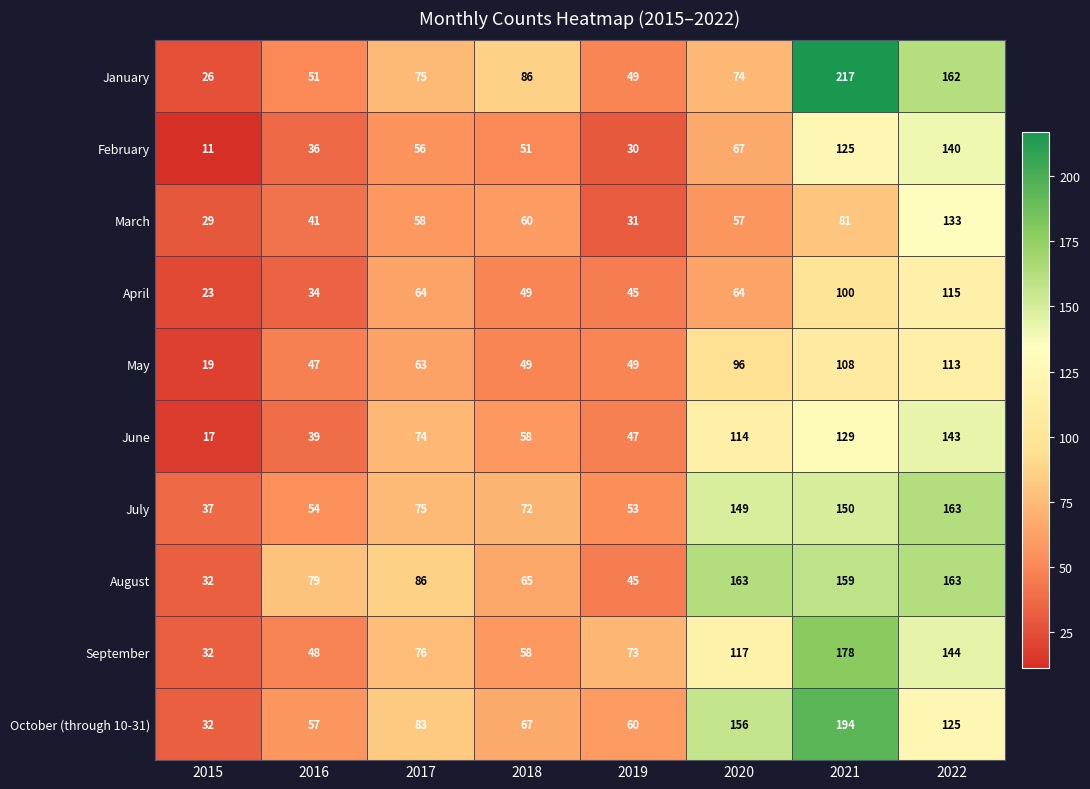

Which series has the largest total across all categories?

August